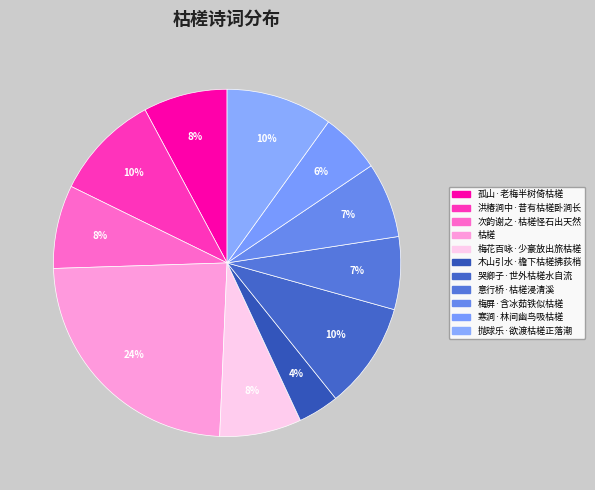

Approximately how many times larger is the value at 梅花百咏·少豪放出旅枯槎 compared to 寒涧·林间幽鸟吸枯槎?

1.4